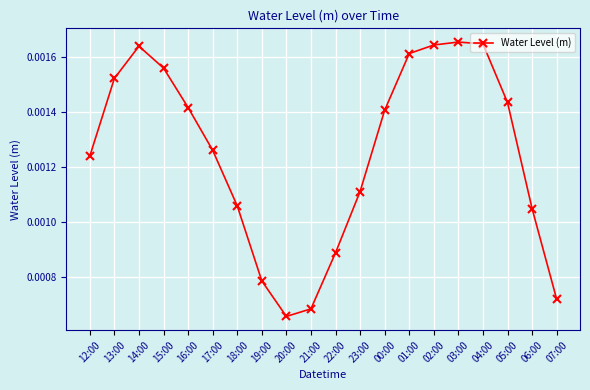

Where is the first local maximum?

14:00